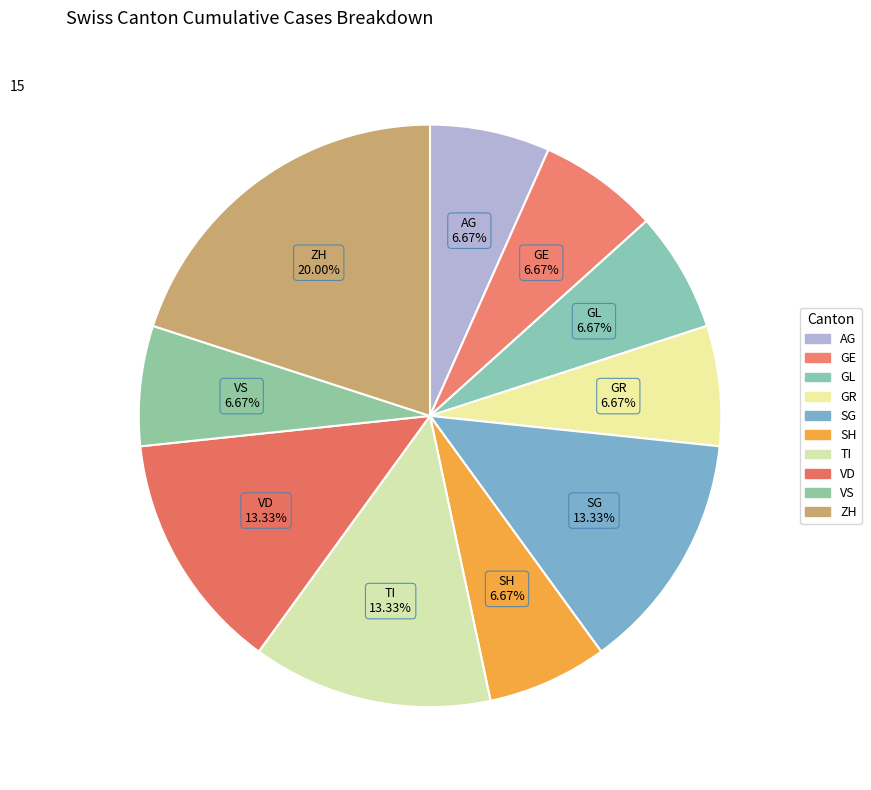

To the nearest percent, what is the average slice percentage?

10%